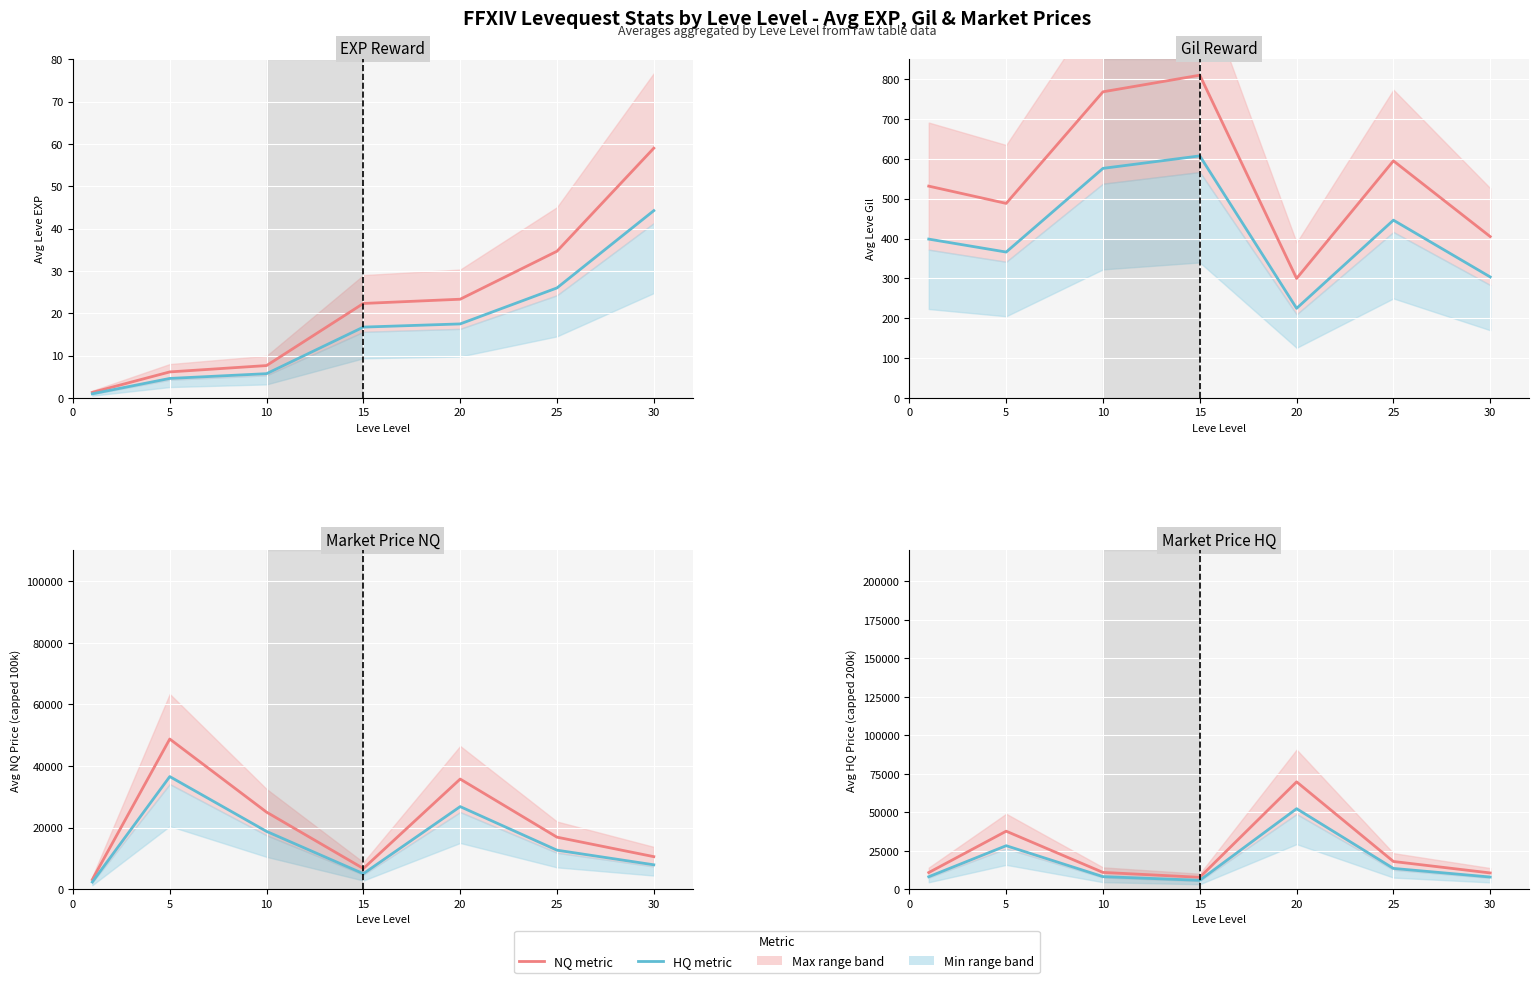

How many lines are shown in the chart?

2